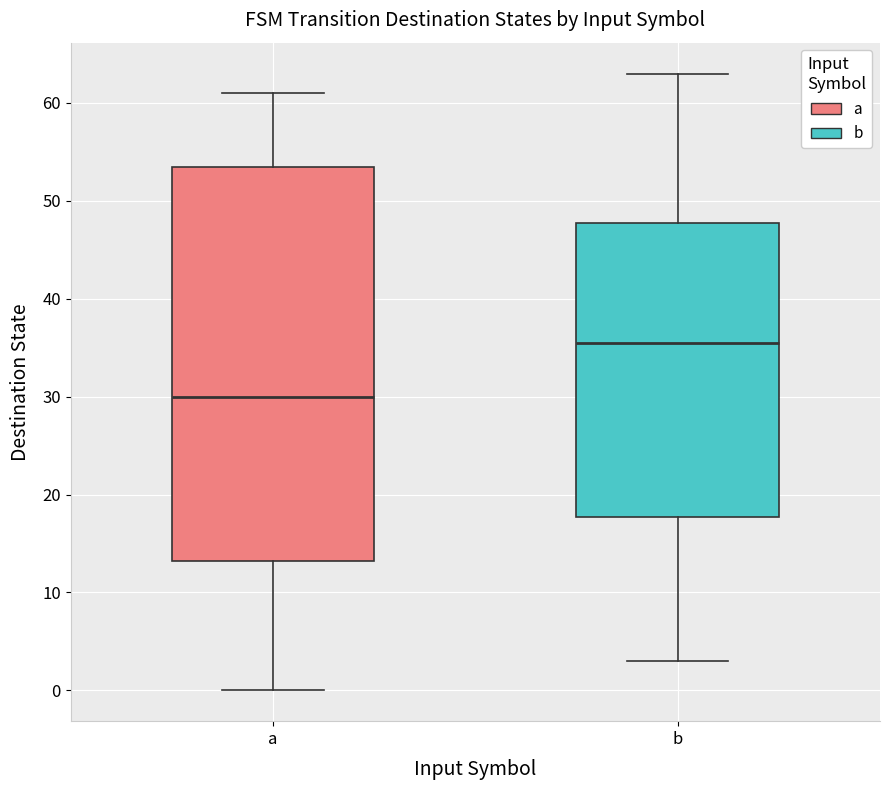

Which box is the tallest, from its lower edge to its upper edge?

a